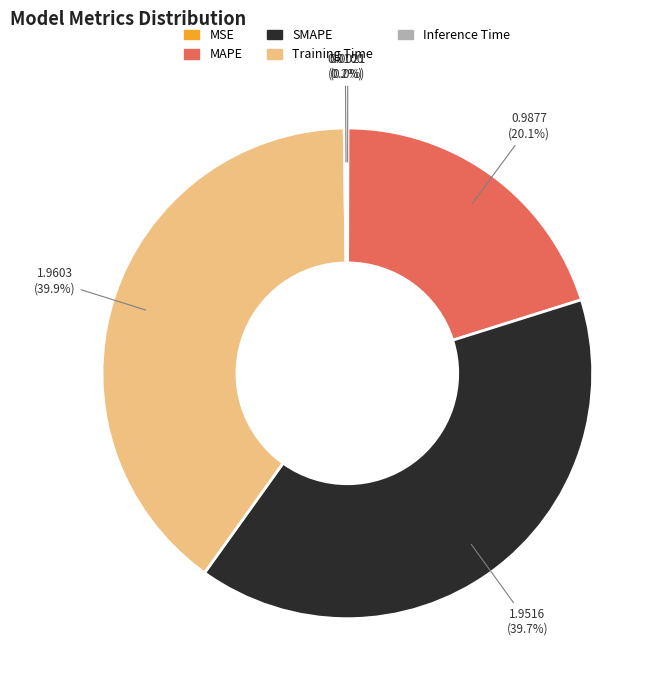

Between Training Time and MAPE, which is larger?

Training Time